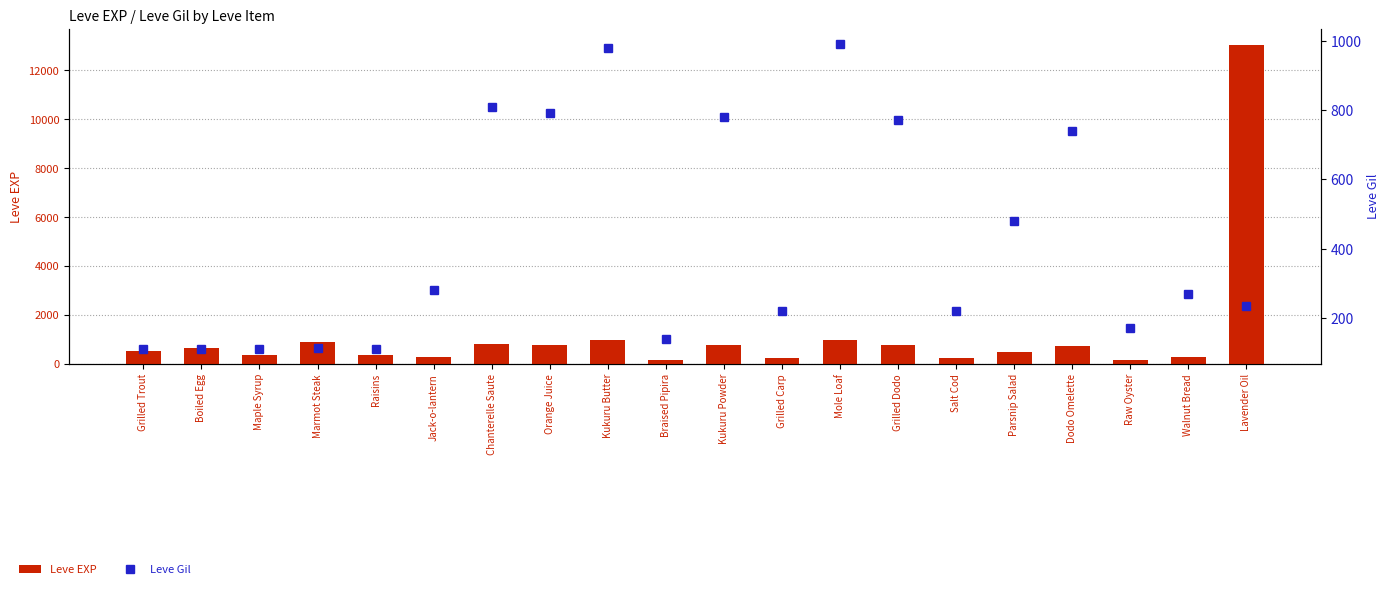

What is the label of the 12th bar from the right?

Kukuru Butter